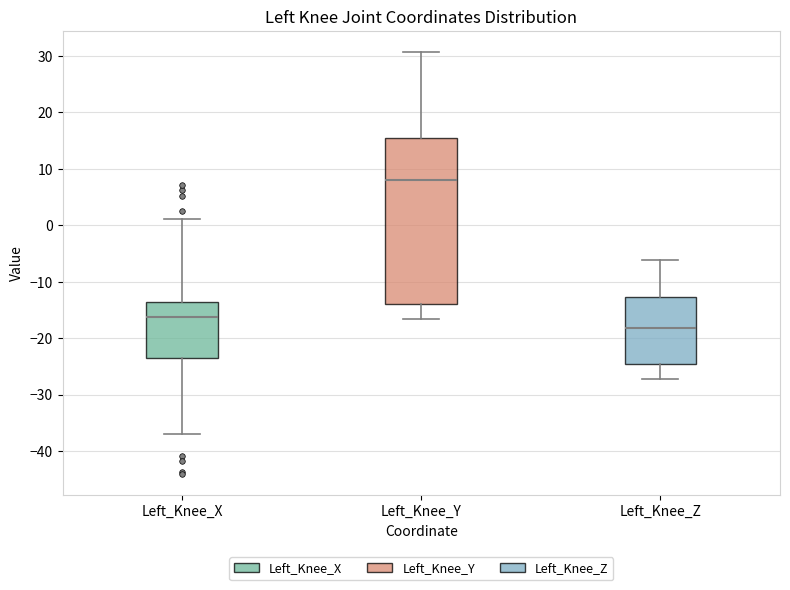

Which box's median line is the highest?

Left_Knee_Y